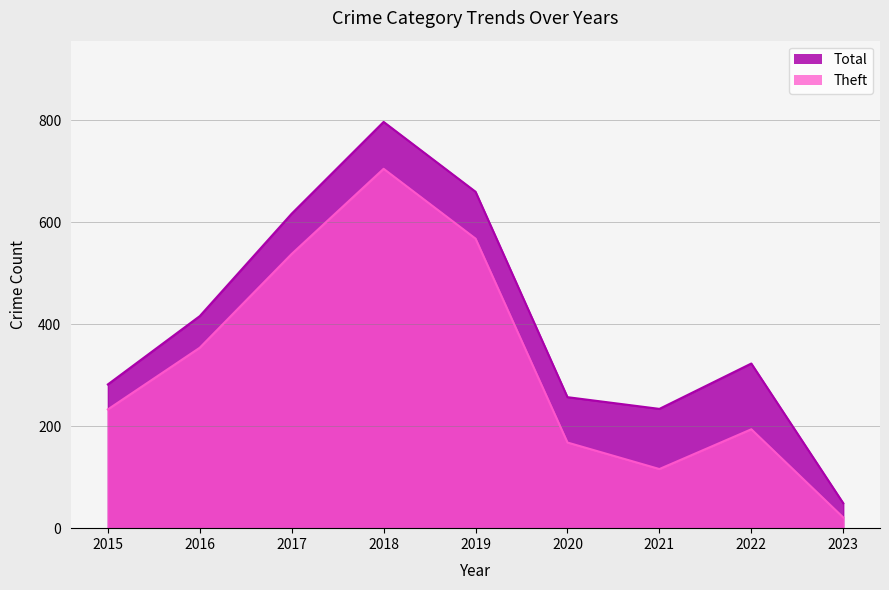

List the labels in order of Total value, smallest first.

2023, 2021, 2020, 2015, 2022, 2016, 2017, 2019, 2018